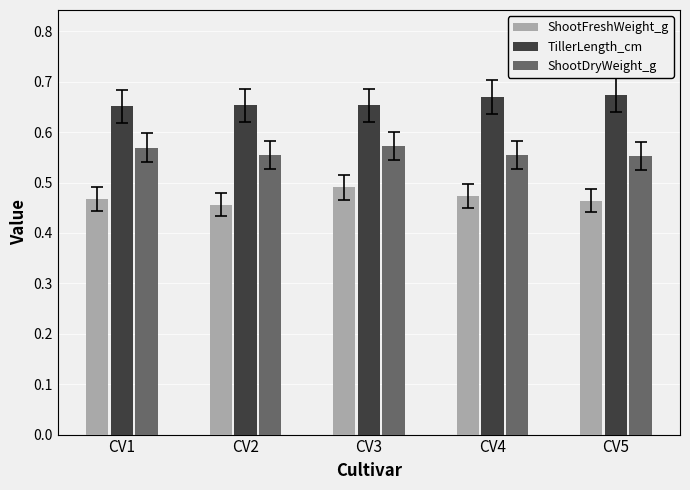

Is it true that TillerLength_cm equals 0.2 at CV3?

False